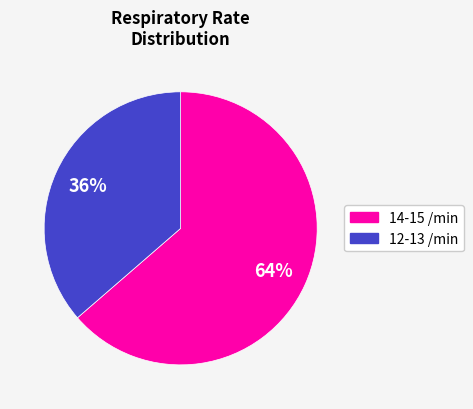

How many segments does this pie chart have?

2